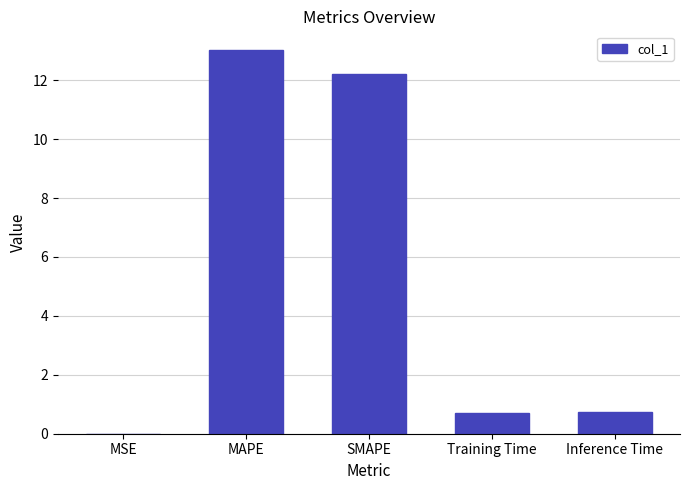

At which category does the chart reach its peak across all series?

MAPE